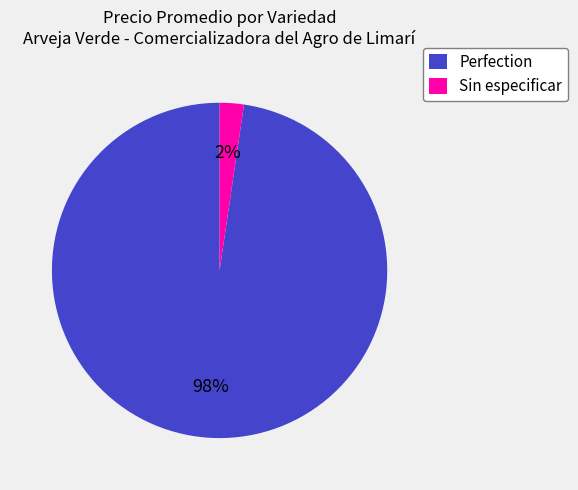

The Sin especificar slice represents 2% of the pie. True or false?

True